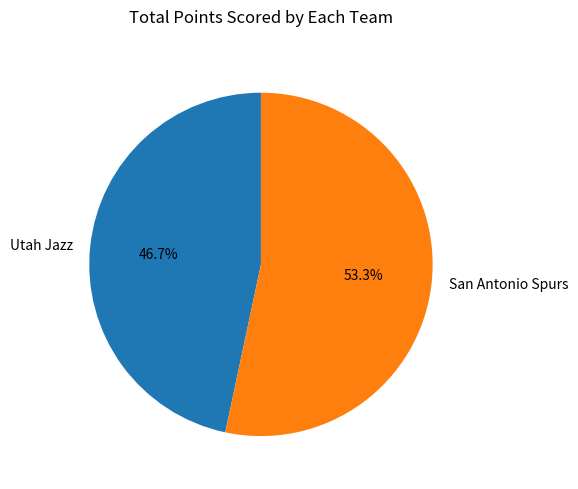

How many segments does this pie chart have?

2